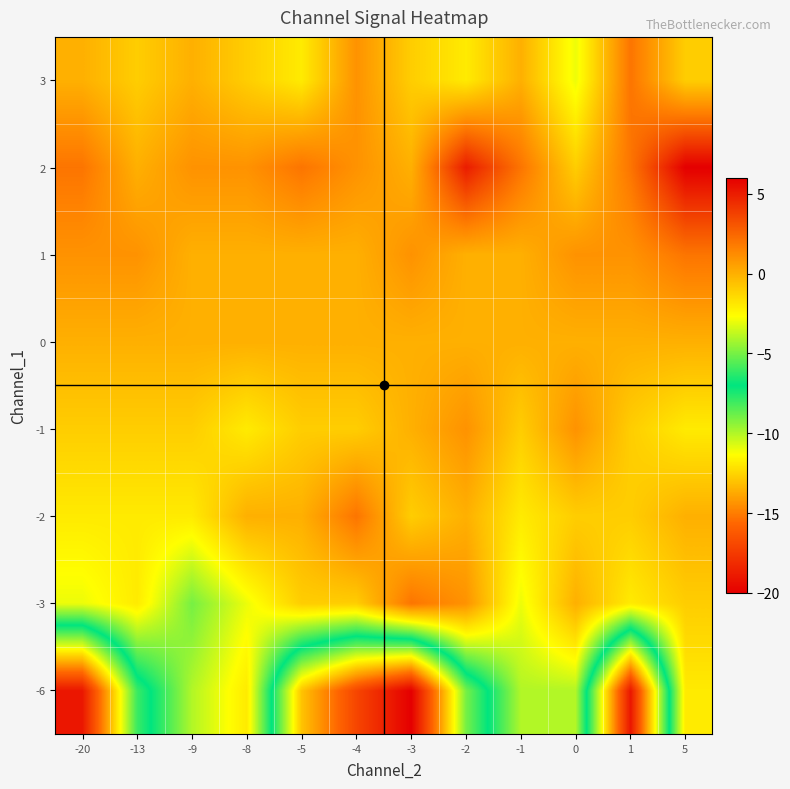

Rank the series at -9 from highest to lowest value.

2, 0, 1, 3, -1, -2, -6, -3